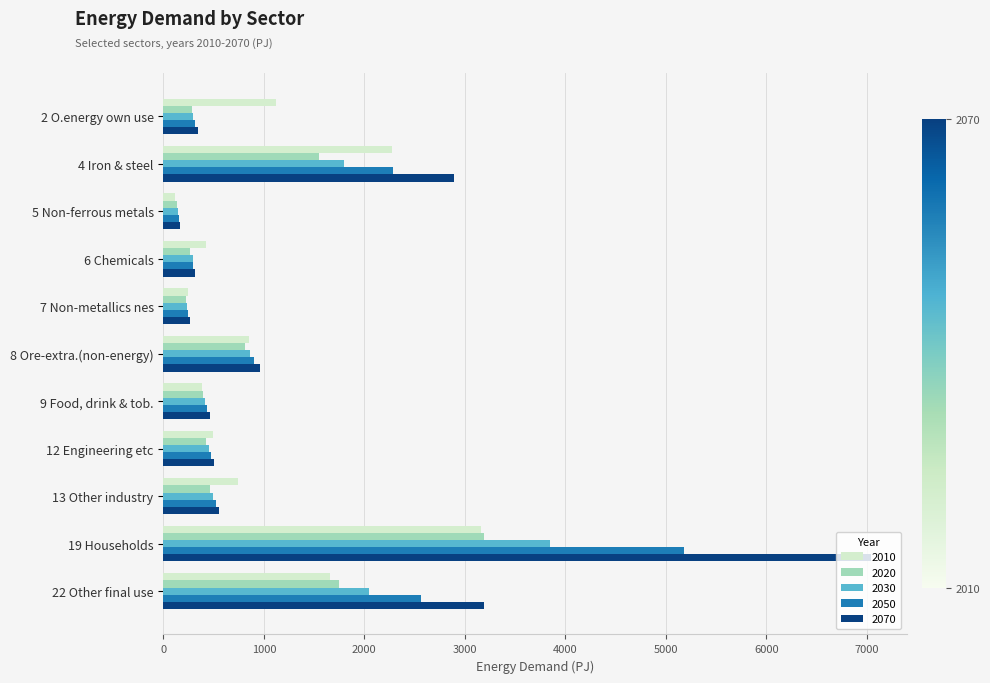

Rank the categories by 2030 value from lowest to highest.

5 Non-ferrous metals, 7 Non-metallics nes, 6 Chemicals, 2 O.energy own use, 9 Food, drink & tob., 12 Engineering etc, 13 Other industry, 8 Ore-extra.(non-energy), 4 Iron & steel, 22 Other final use, 19 Households